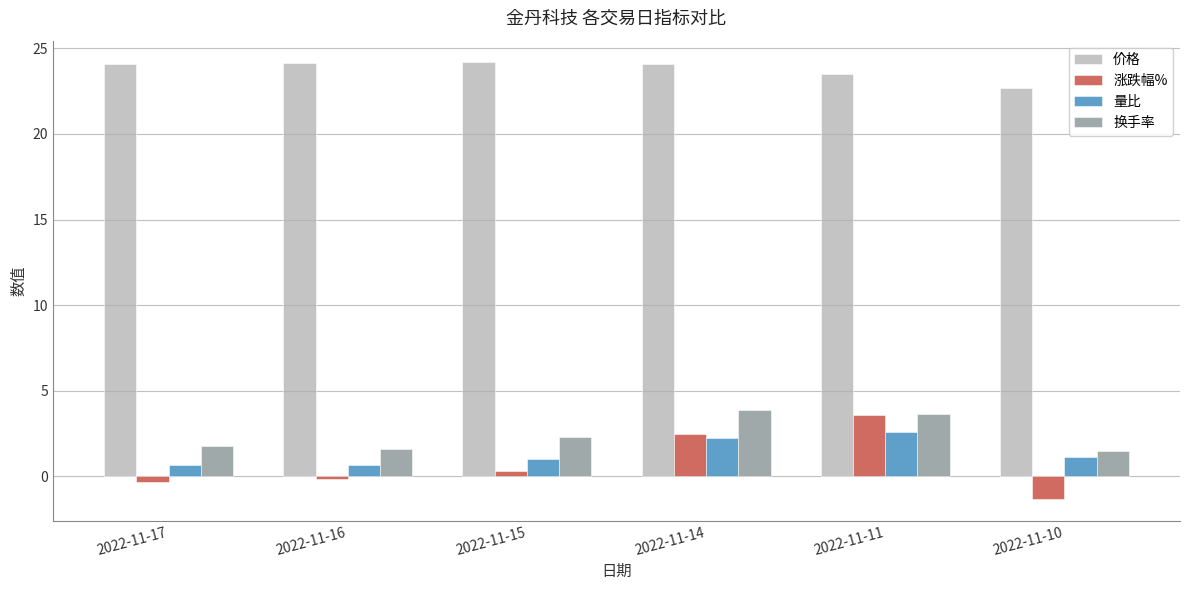

Is it true that 价格 equals 24.2 at 2022-11-15?

True